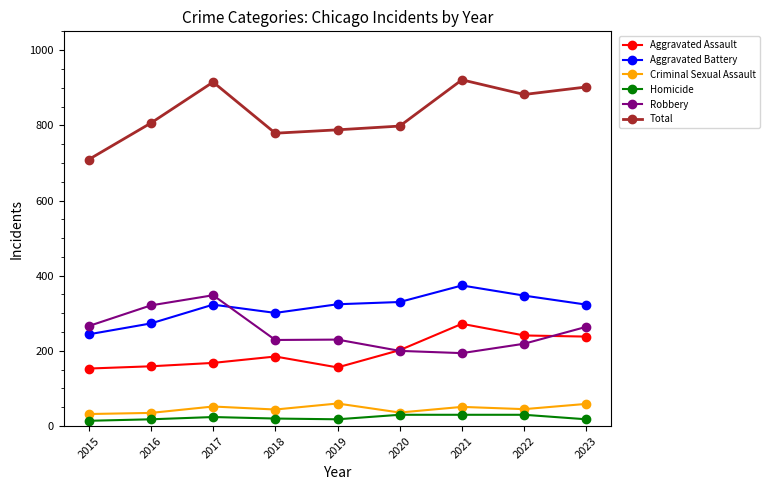

What is the sum of all Aggravated Battery values?

2839